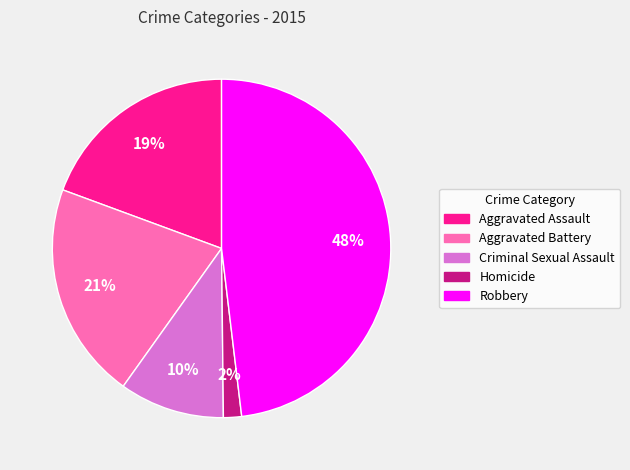

Does any single category account for the majority?

No